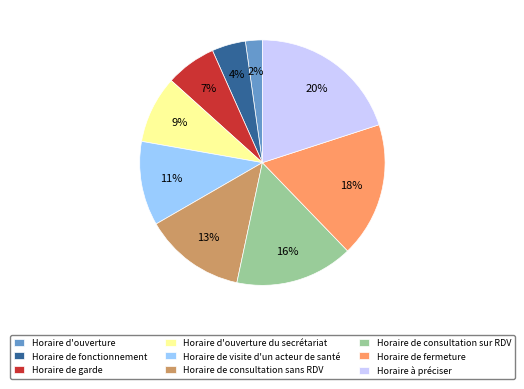

Which slice is the largest?

Horaire à préciser